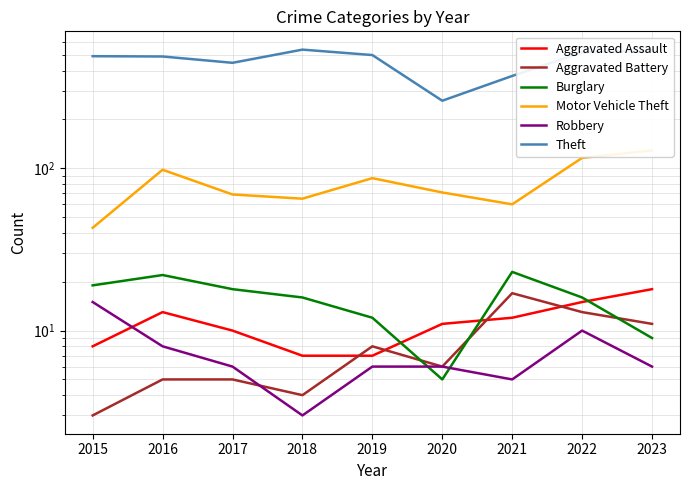

Between 2016 and 2018, which is larger?

2016